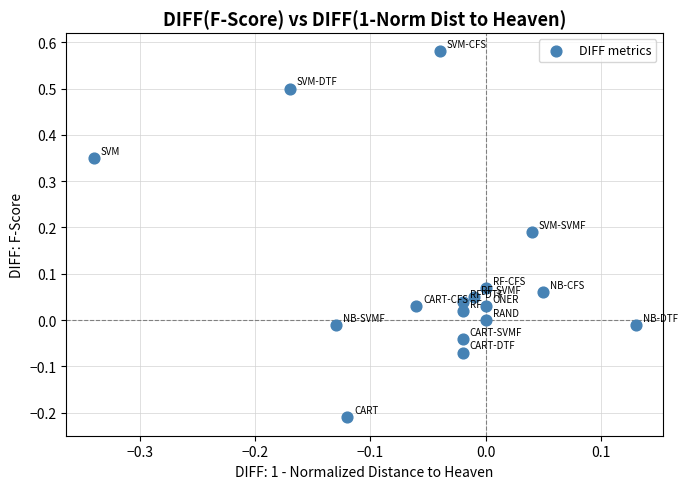

What is the range of X values (max minus min)?

0.5